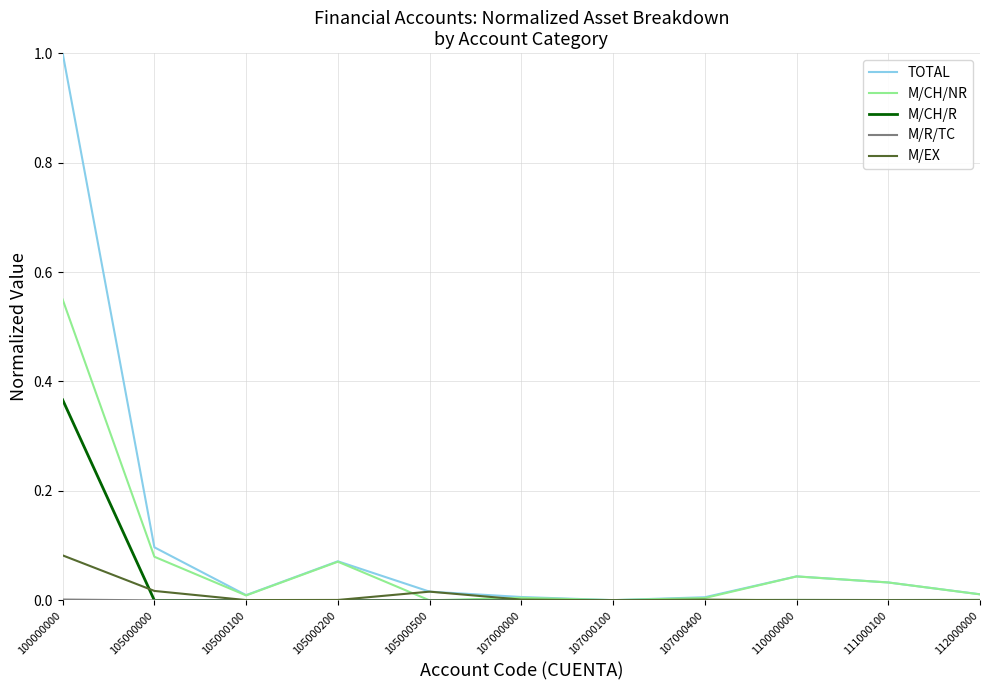

At which category is the sum across all series the highest?

100000000